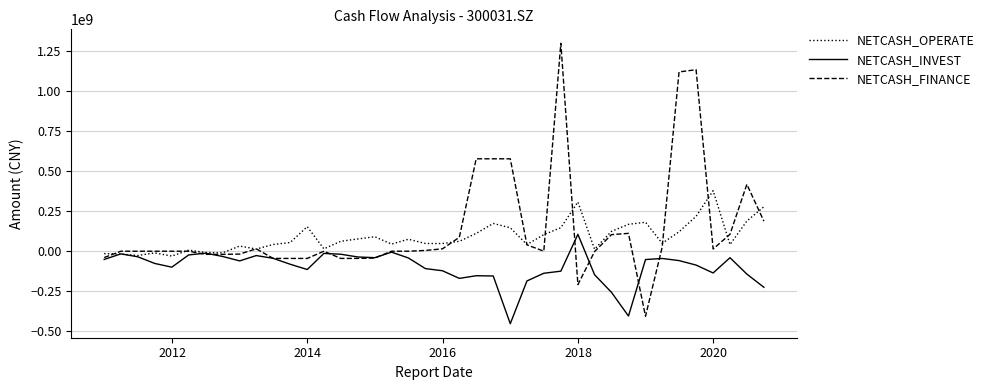

What is the maximum value shown in the chart?

1299585902.9